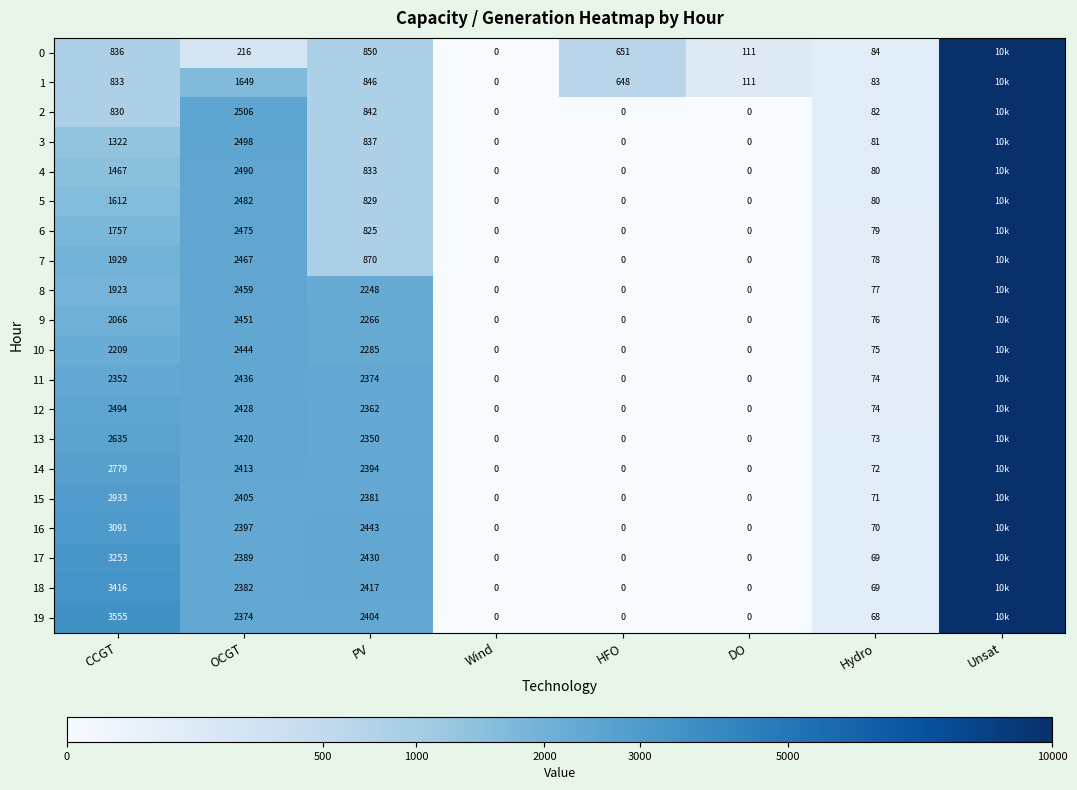

Rank the series at PV from lowest to highest value.

6, 5, 4, 3, 2, 1, 0, 7, 8, 9, 10, 13, 12, 11, 15, 14, 19, 18, 17, 16